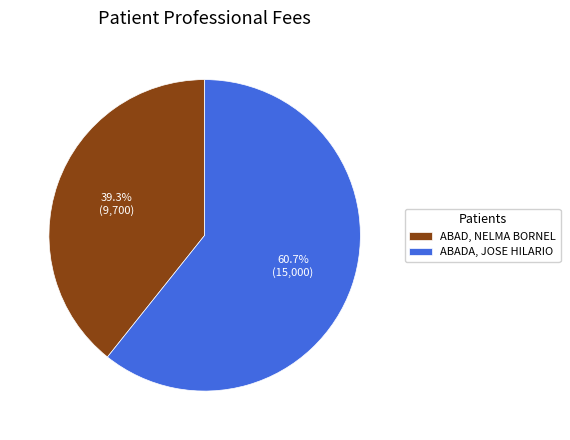

Does any single category account for the majority?

Yes